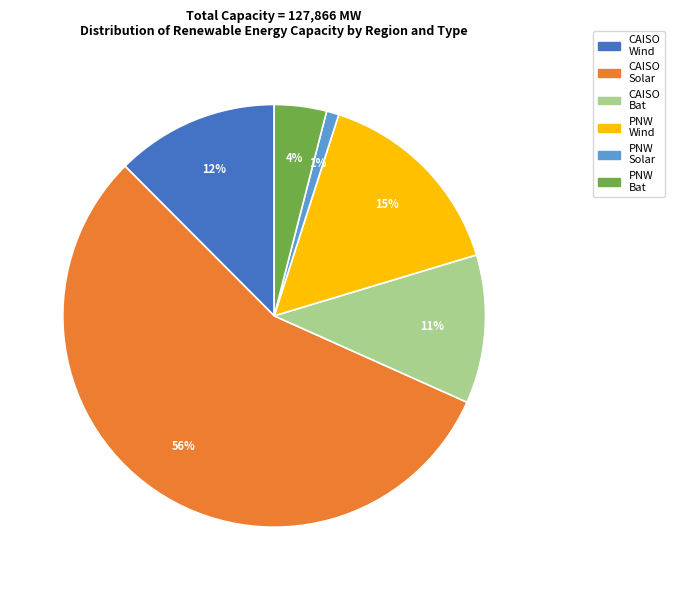

To the nearest percent, what is the average slice percentage?

17%